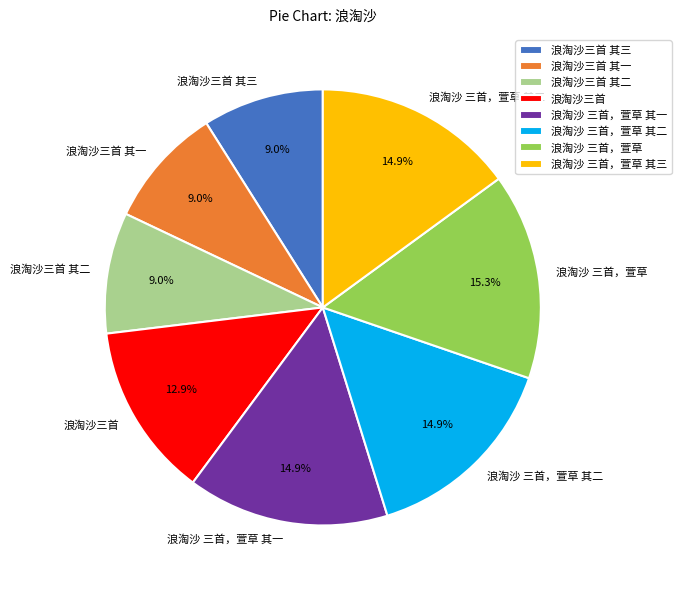

What is the ratio of the value at 浪淘沙三首 其二 to the value at 浪淘沙 三首，萱草?

0.6